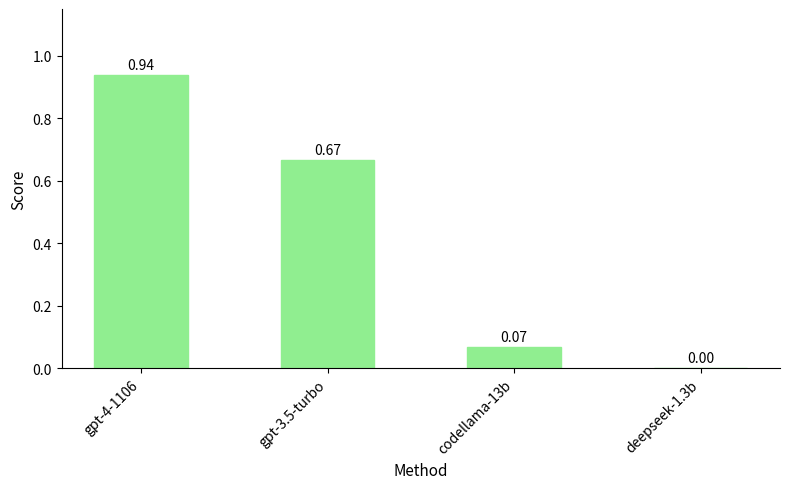

What is the change in value from gpt-4-1106 to codellama-13b?

-0.9